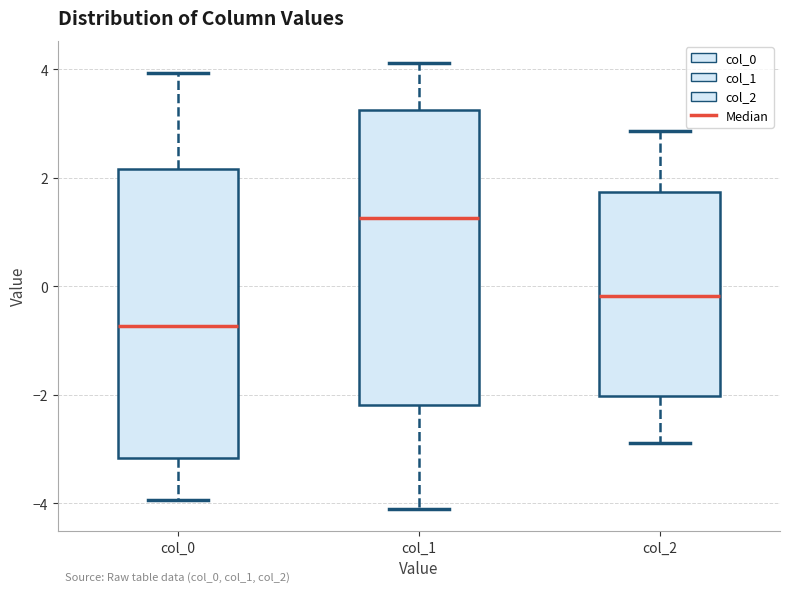

Reading left to right, read every box against the y-axis: the position of its median line, the range the box covers, and the ends of its whiskers. The values are not printed on the chart, so give them approximately, as read against the axis.

col_0: median -0.8, box -3.2 to 2.2, whiskers -4.0 to 4.0
col_1: median 1.2, box -2.2 to 3.2, whiskers -4.0 to 4.2
col_2: median -0.2, box -2.0 to 1.8, whiskers -2.8 to 2.8